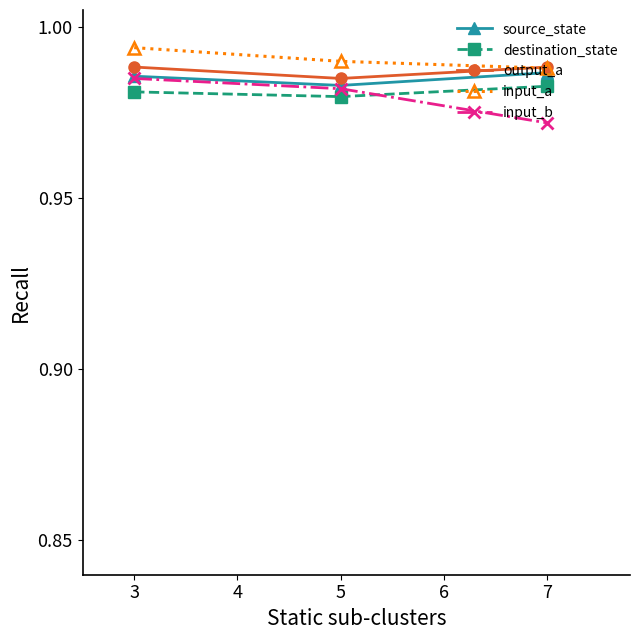

How many source_state values are between 0 and 1?

3